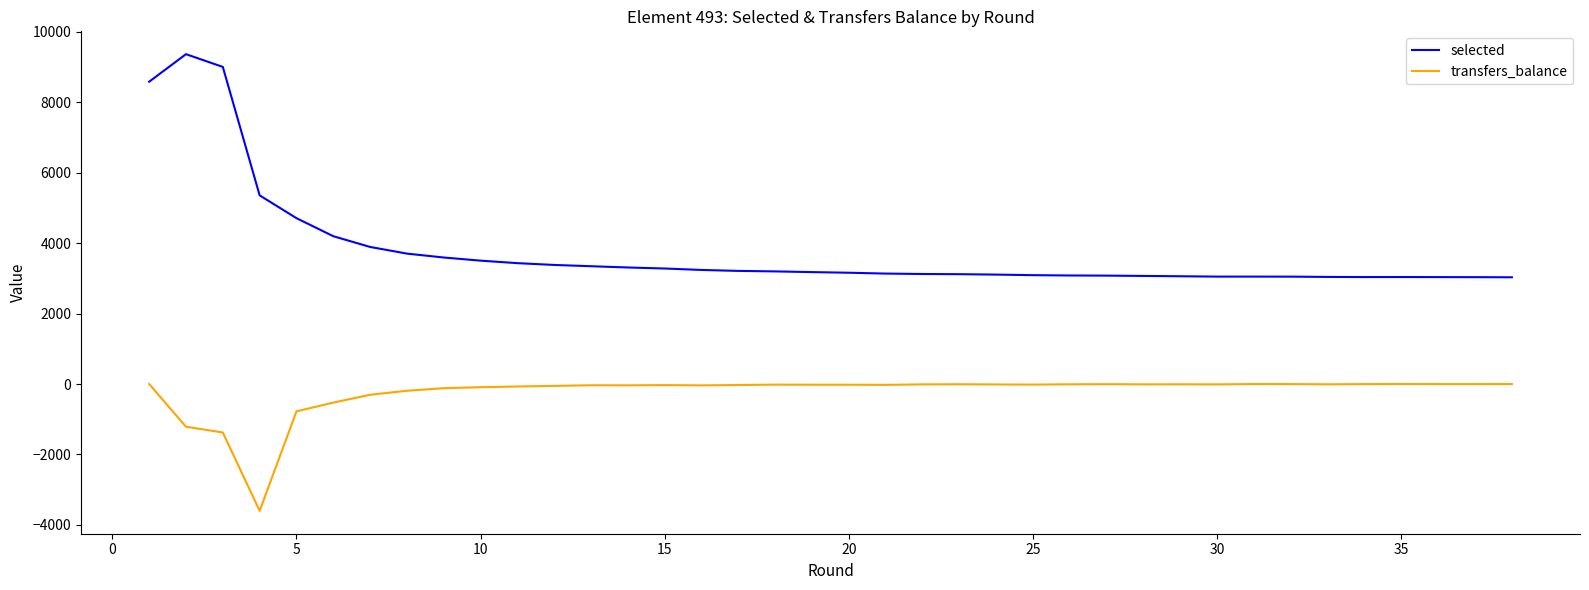

What is the difference between the maximum and minimum values in the selected series?

6335